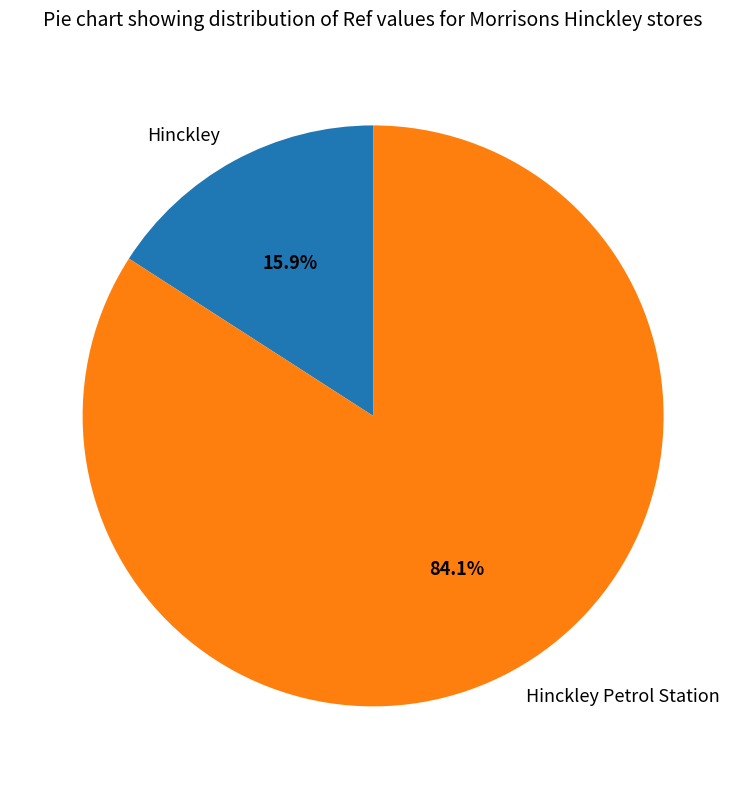

Combined, what portion of the pie is Hinckley Petrol Station and Hinckley?

100.0%